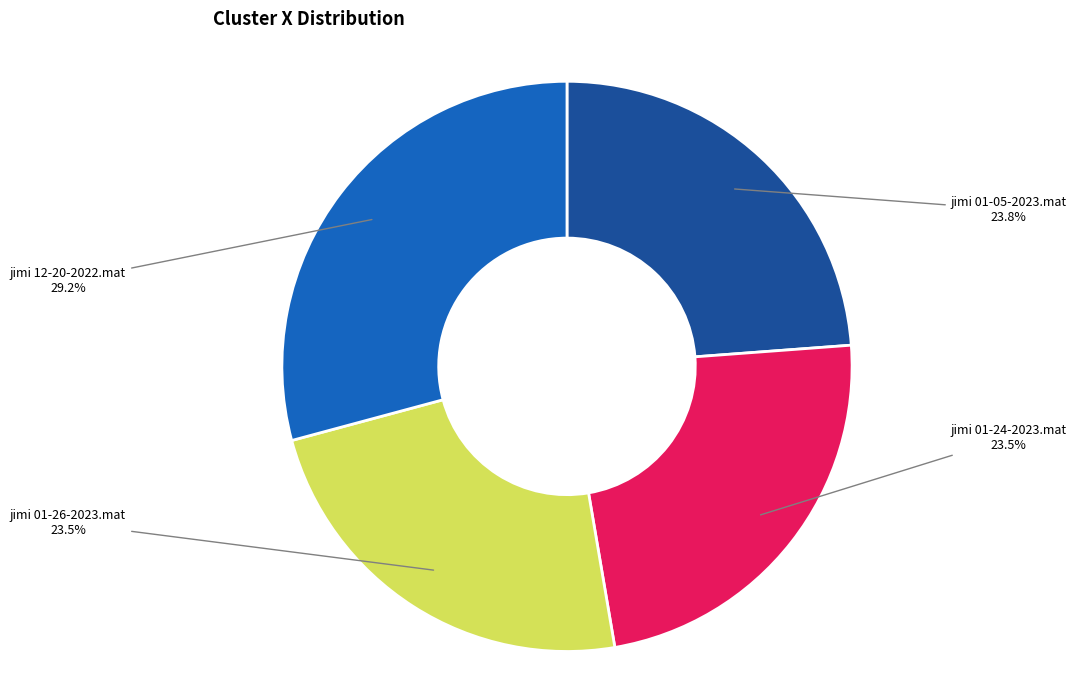

Does any single category account for the majority?

No